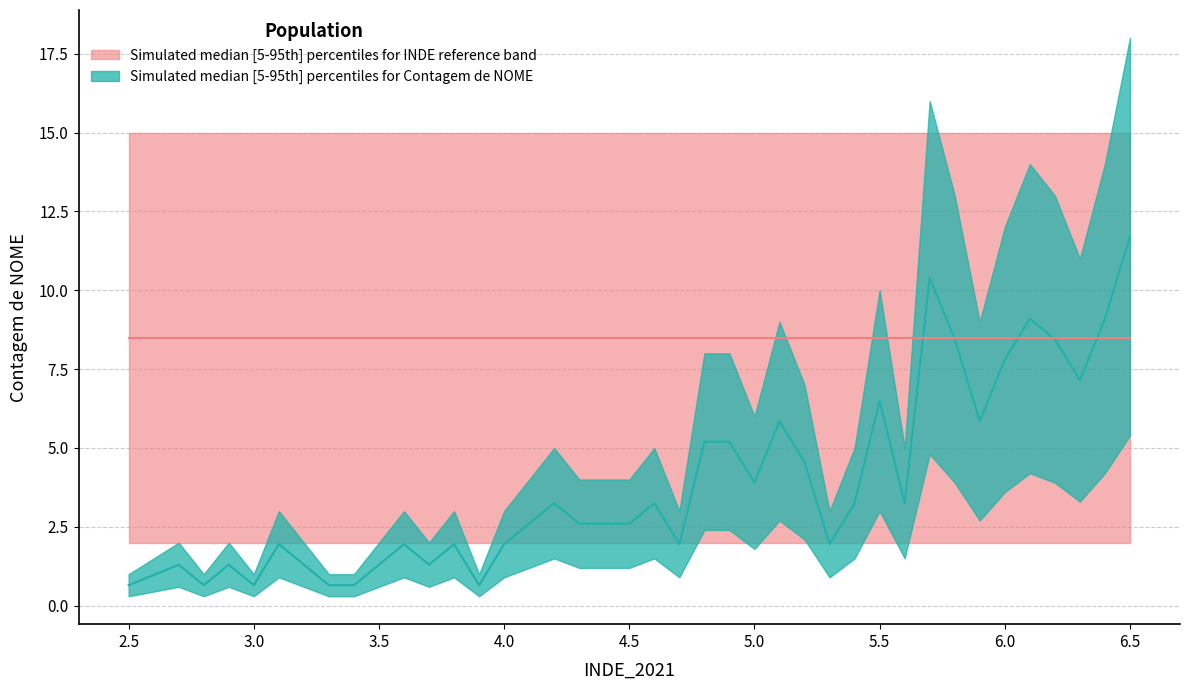

What is the ratio of the value at 28 to the value at 7.0?

5.0